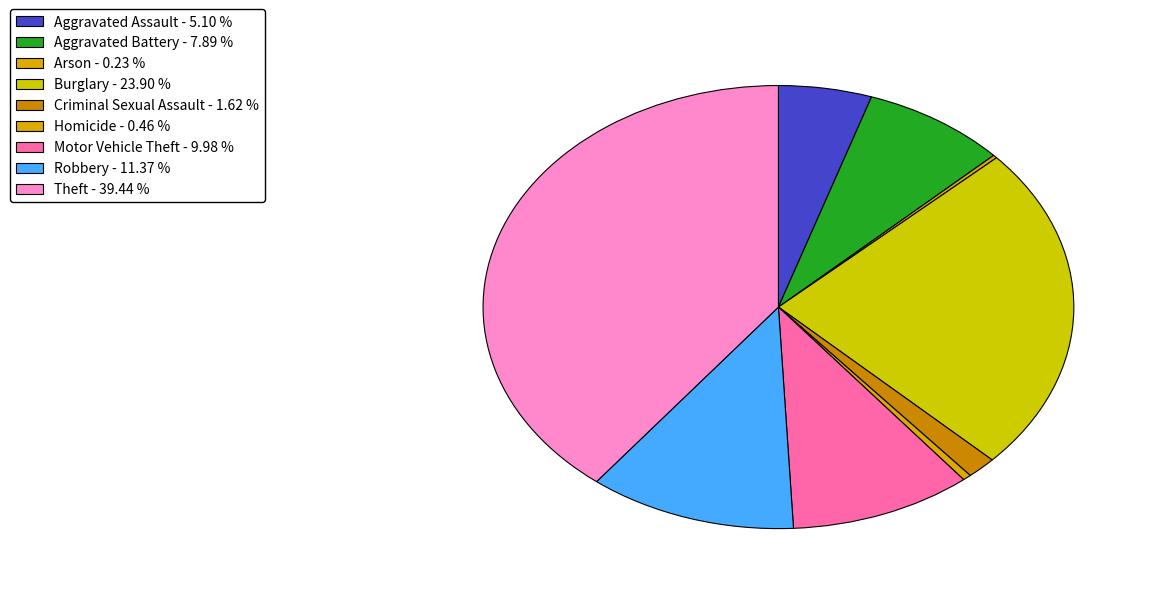

What percentage is the Robbery slice, to the nearest percent?

11%